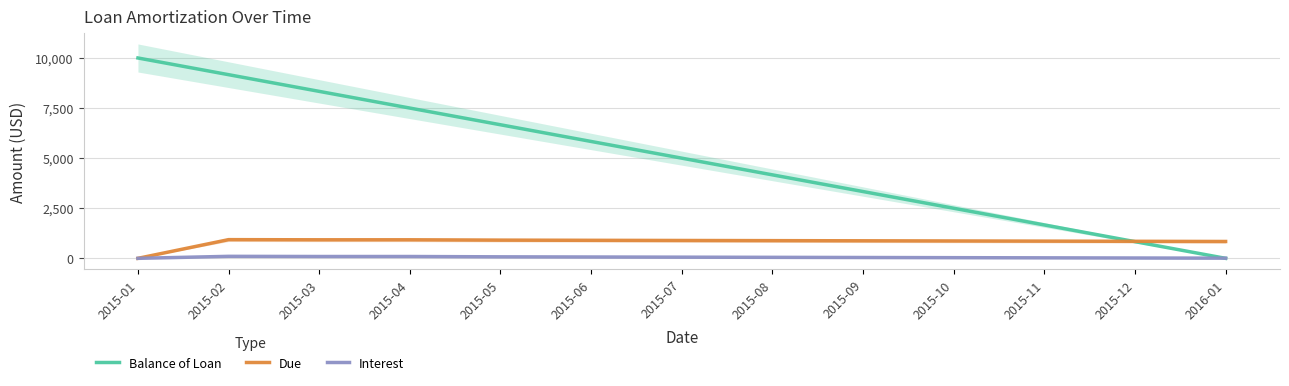

At how many categories does at least one series exceed 2332?

10